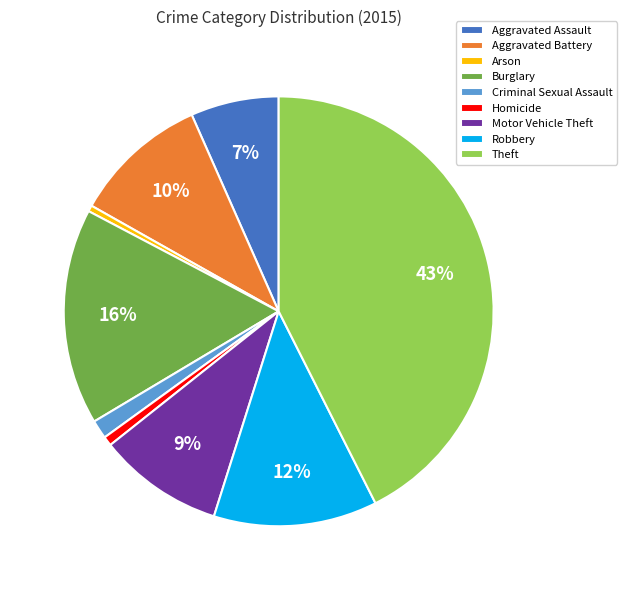

Between Criminal Sexual Assault and Arson, which is larger?

Criminal Sexual Assault